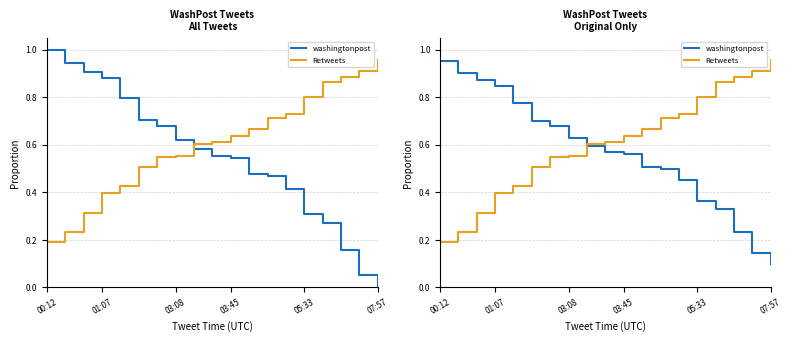

What is the average value of the washingtonpost series?

0.6